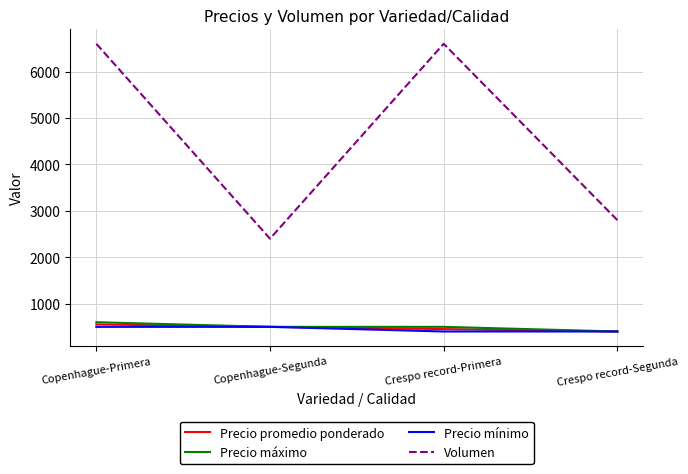

True or false: Volumen and Precio máximo intersect in this chart.

False